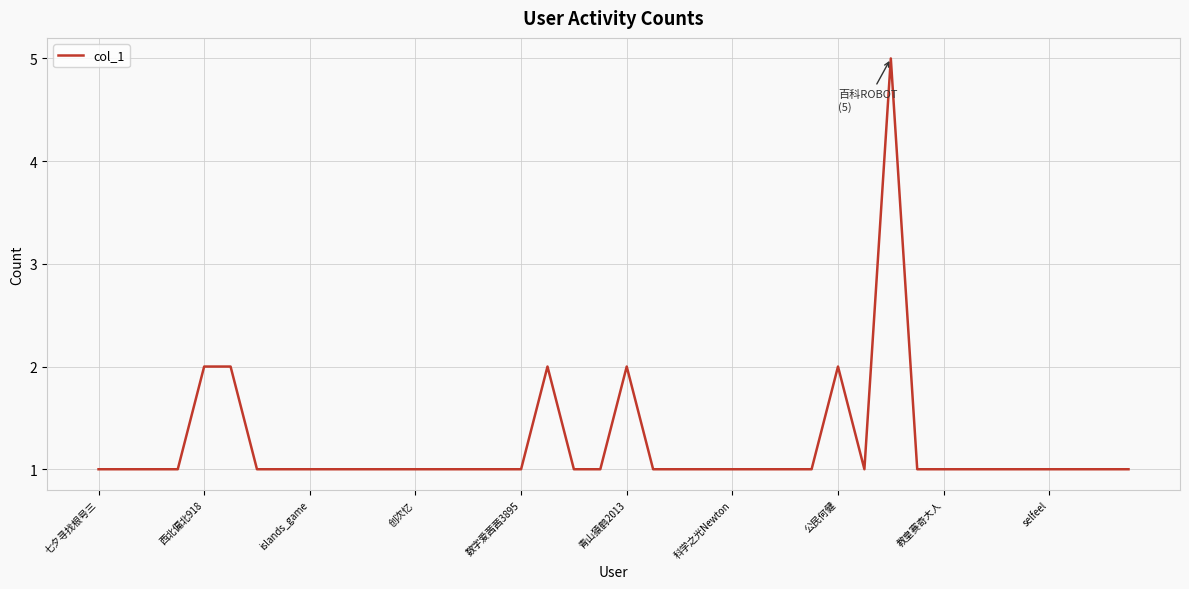

What is the maximum value shown in the chart?

5